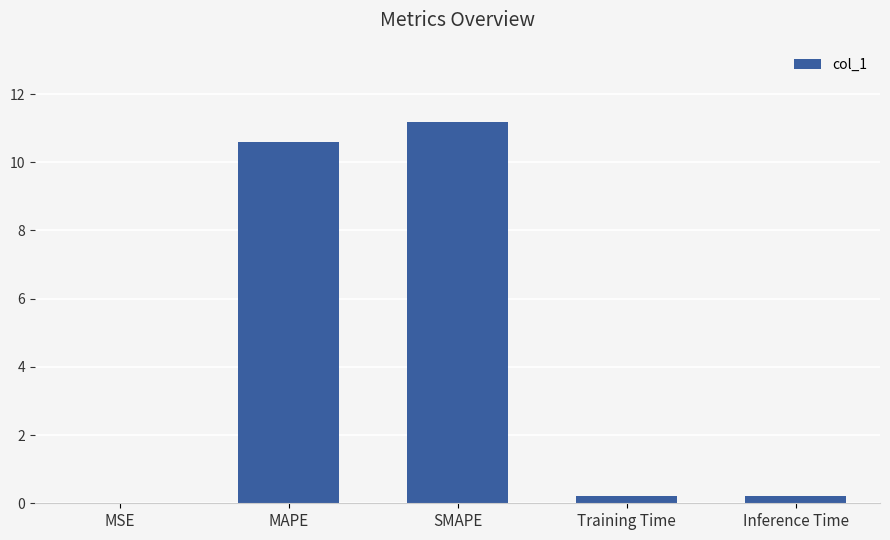

At which category does the chart reach its peak across all series?

SMAPE